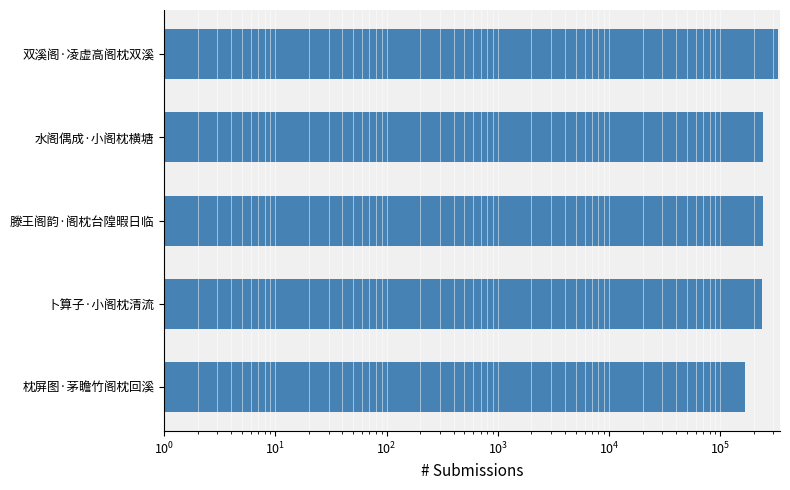

Between 滕王阁韵·阁枕台隍暇日临 and 卜算子·小阁枕清流, which is larger?

滕王阁韵·阁枕台隍暇日临